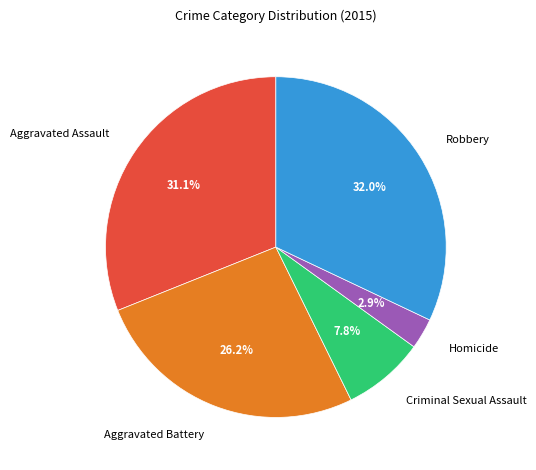

True or false: Homicide accounts for 3% of the total.

True